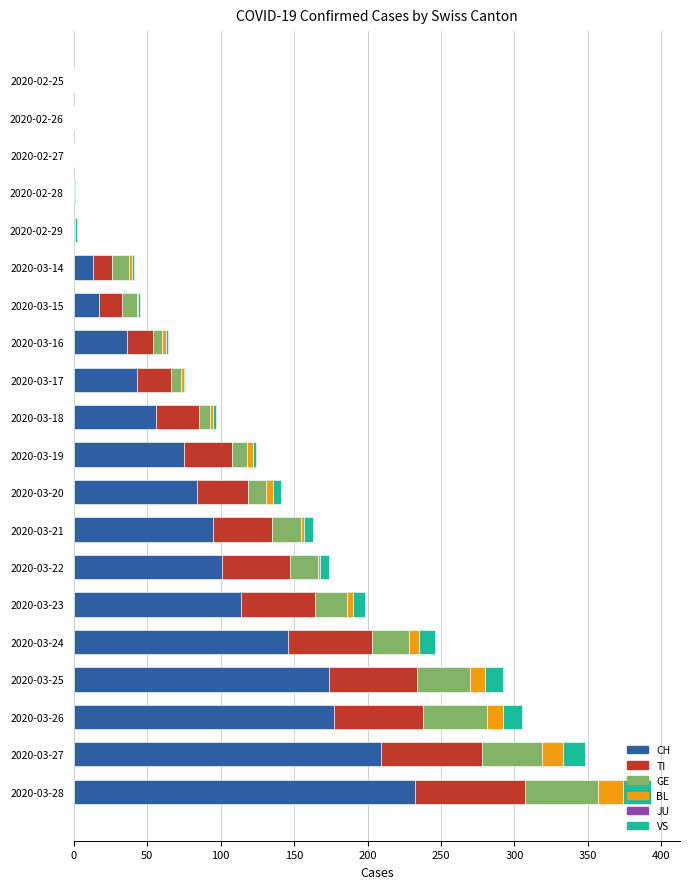

Which category has the highest value in the CH series?

2020-03-28